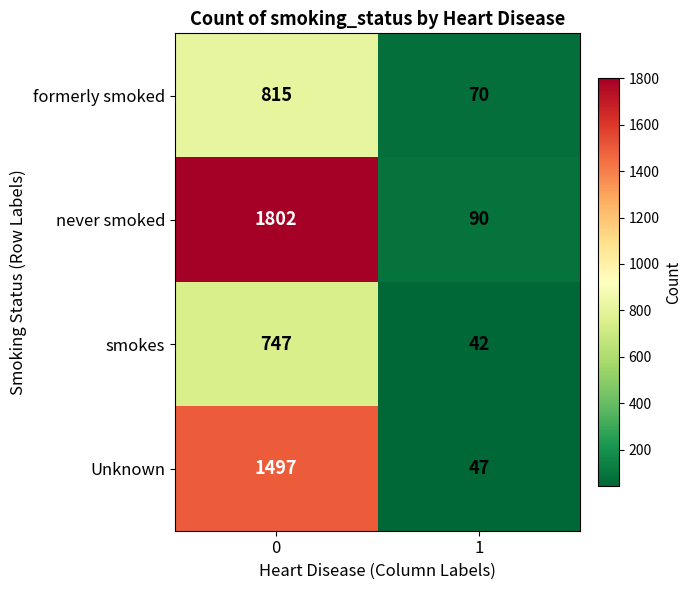

Which series has the largest range (max minus min)?

never smoked